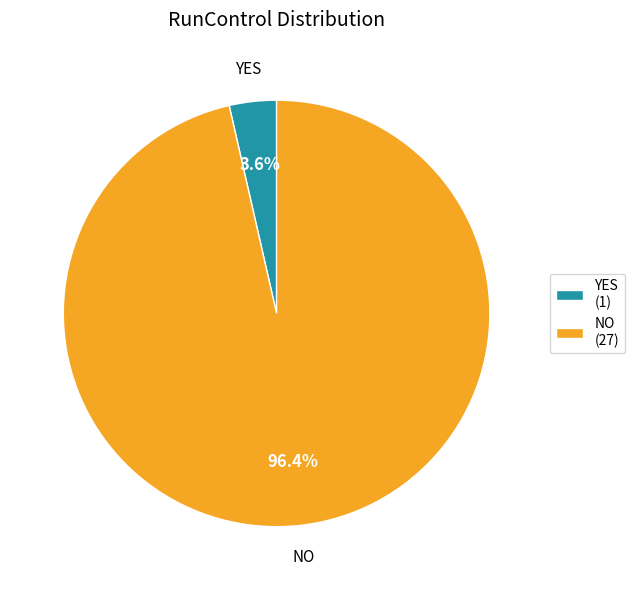

To the nearest percent, what percentage of the pie is NO?

96%